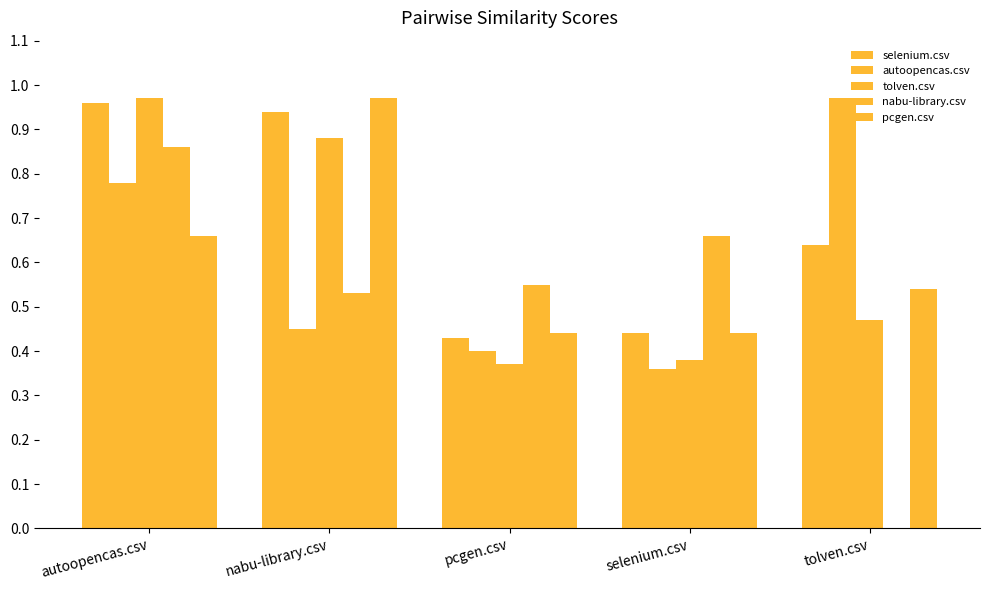

Are the bars grouped side by side (vs. stacked)?

Yes